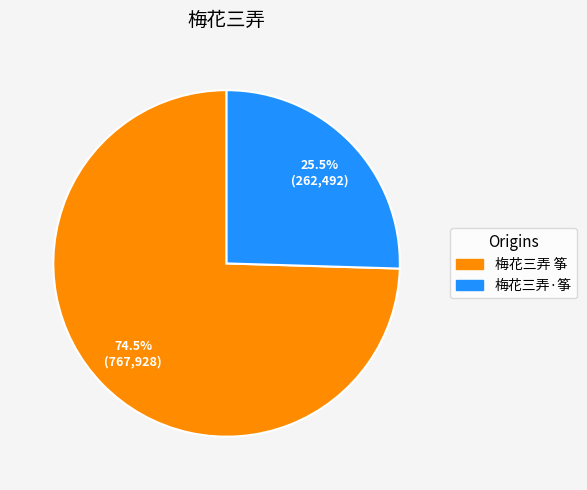

Combined, what portion of the pie is 梅花三弄 筝 and 梅花三弄·筝?

100.0%